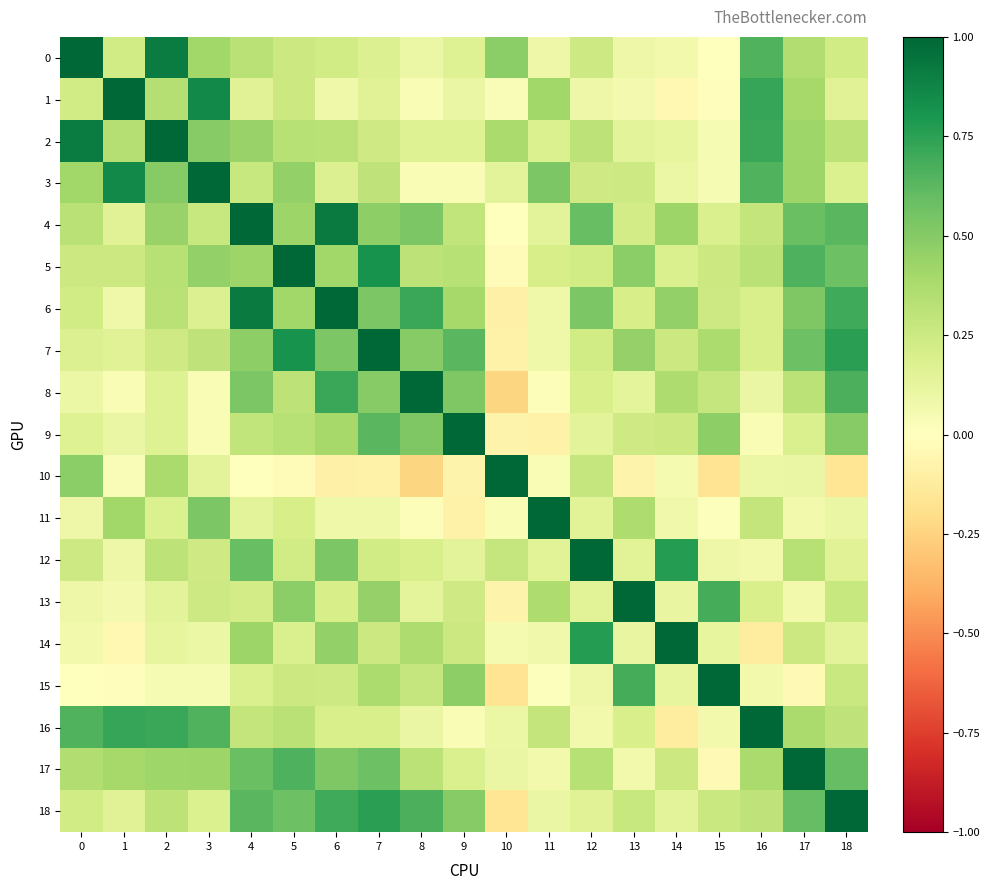

What is the spread (max minus min) of values at 15?

1.2